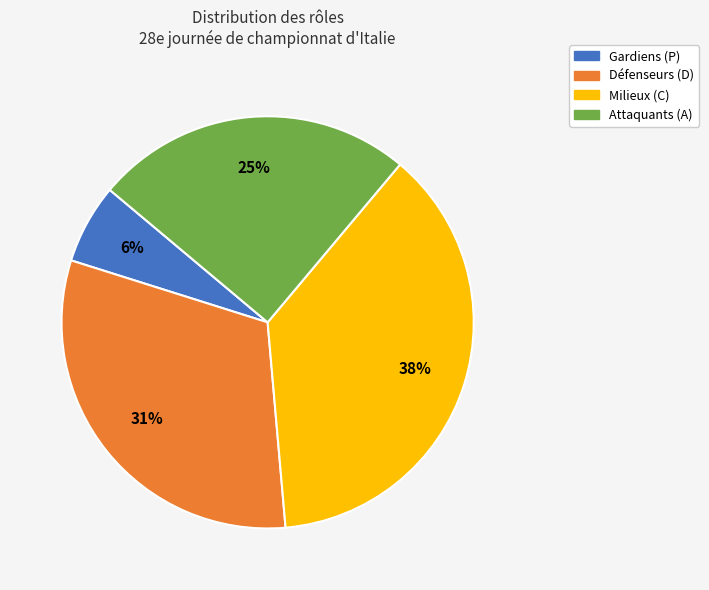

Is there a majority slice in this chart?

No